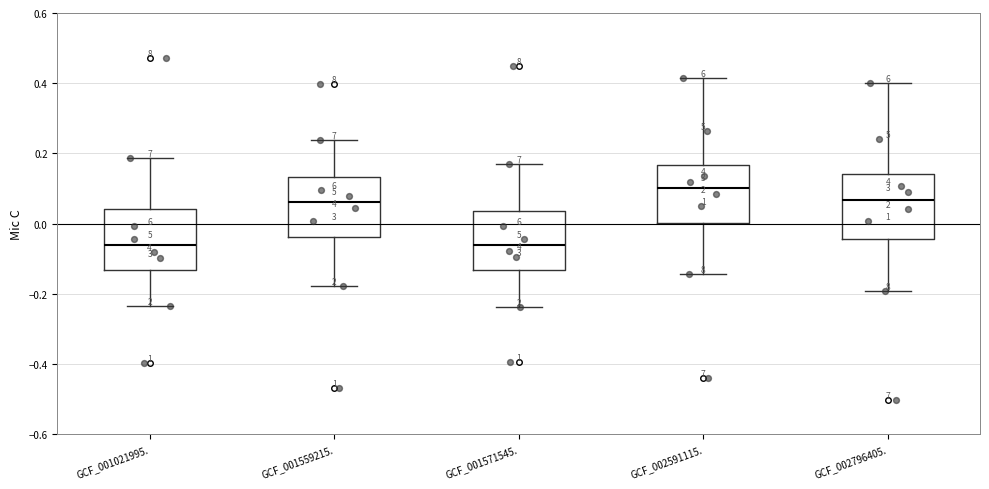

Which box has the highest median line?

GCF_002591115.